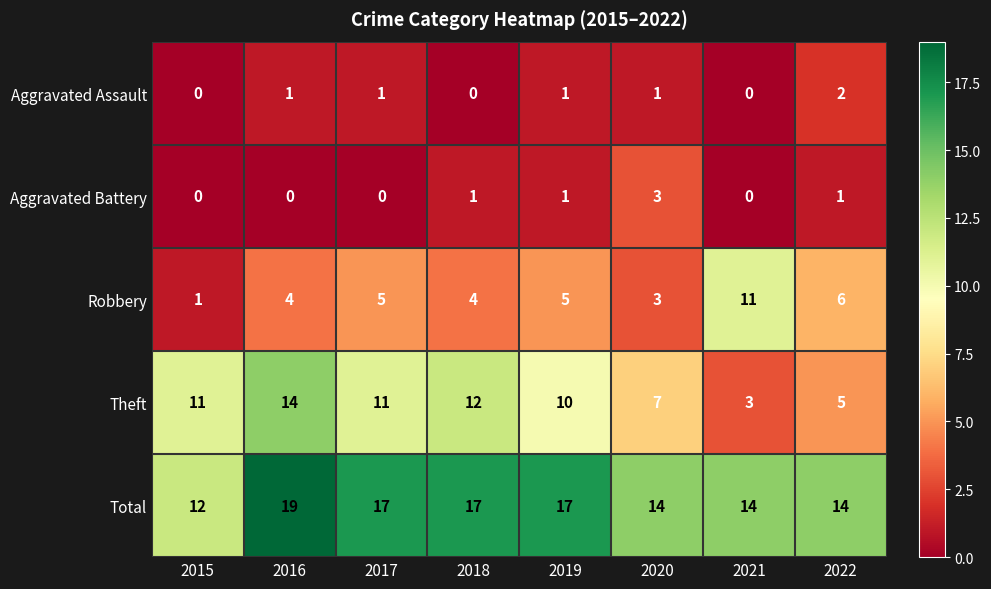

Which series has the largest total across all categories?

Total